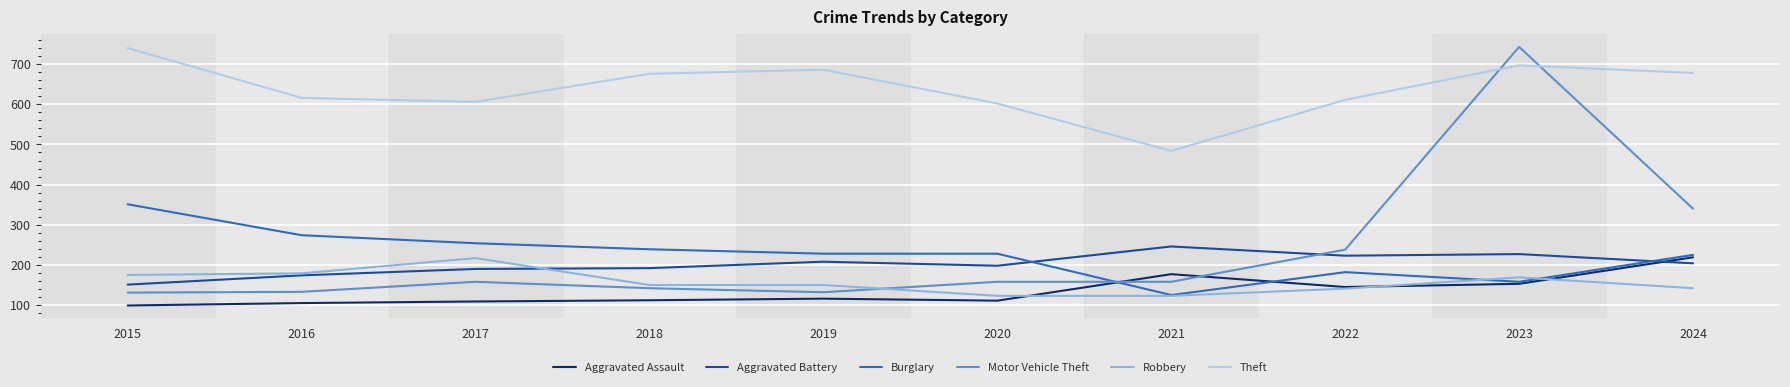

At which label does Theft reach its minimum?

2021